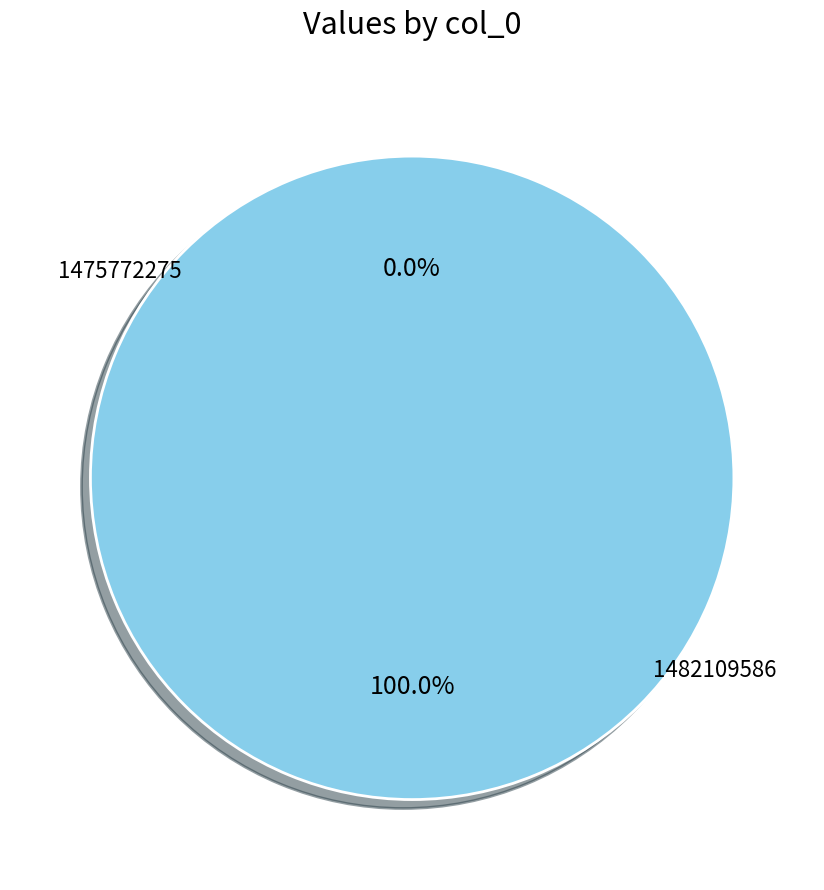

To the nearest percent, what is the difference between the 1482109586 and 1475772275 slice percentages?

100%